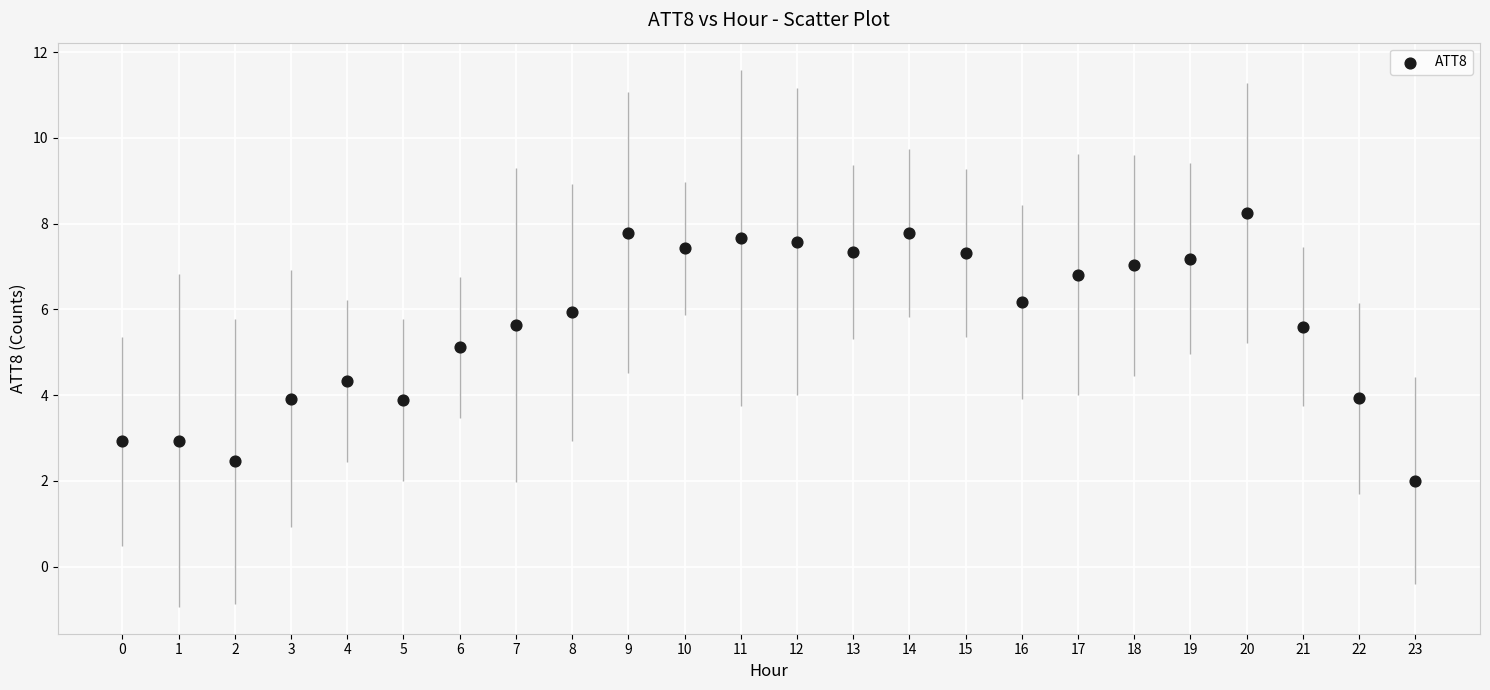

What is the range of Y values (max minus min)?

6.2